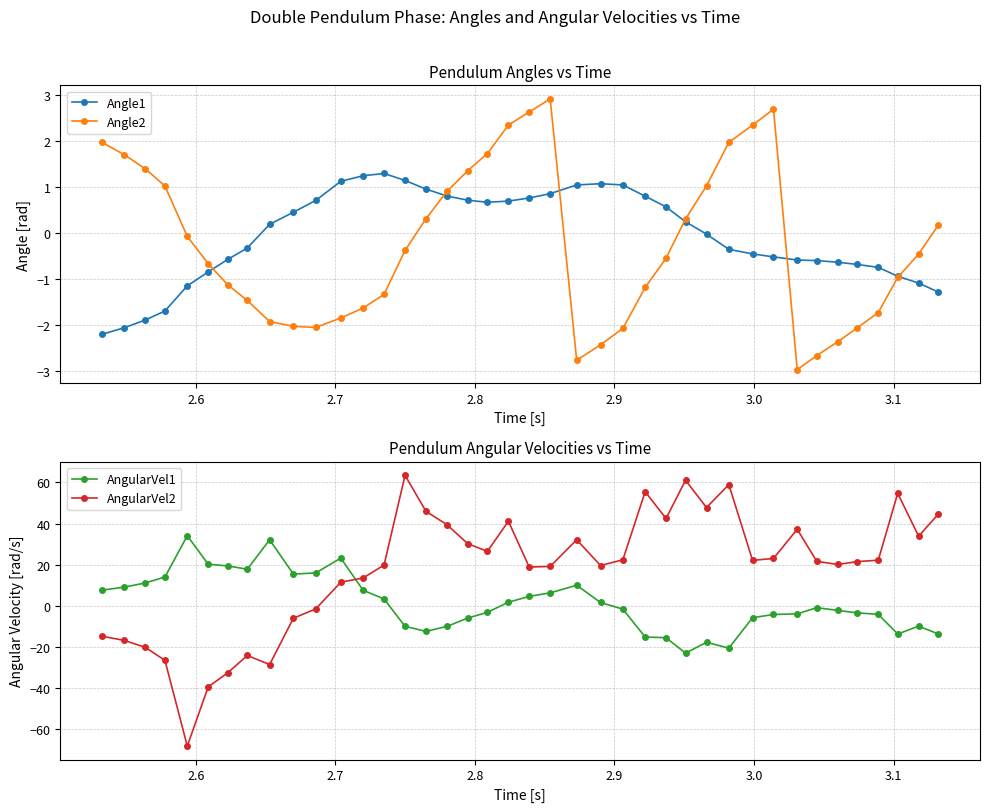

True or false: Angle1 has more than 0 points higher than both neighbors.

True